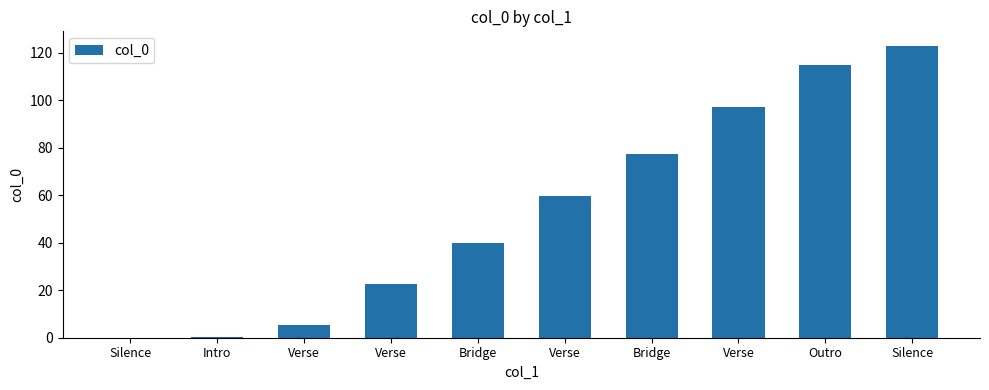

Which has a higher value, Verse or Silence?

Verse